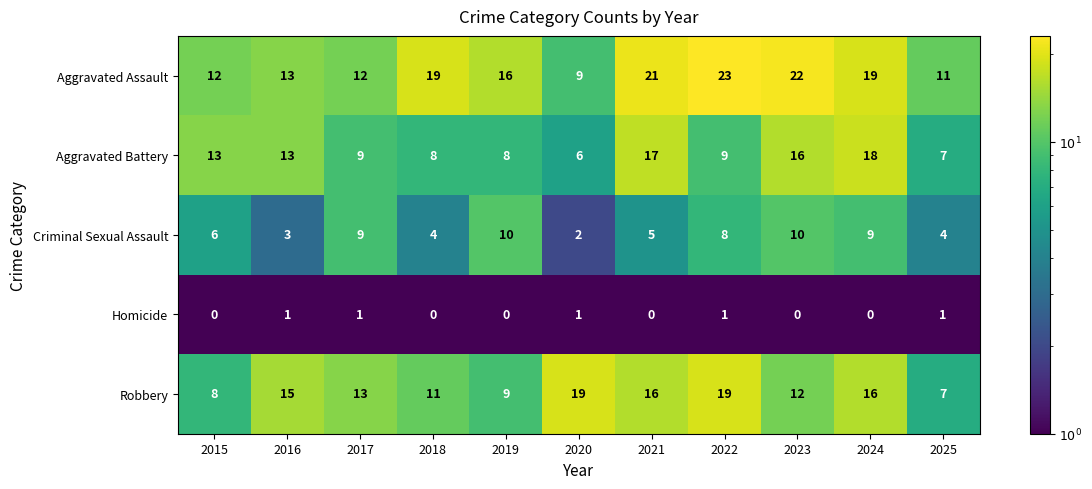

What is the difference between the maximum and minimum values in the Robbery series?

12